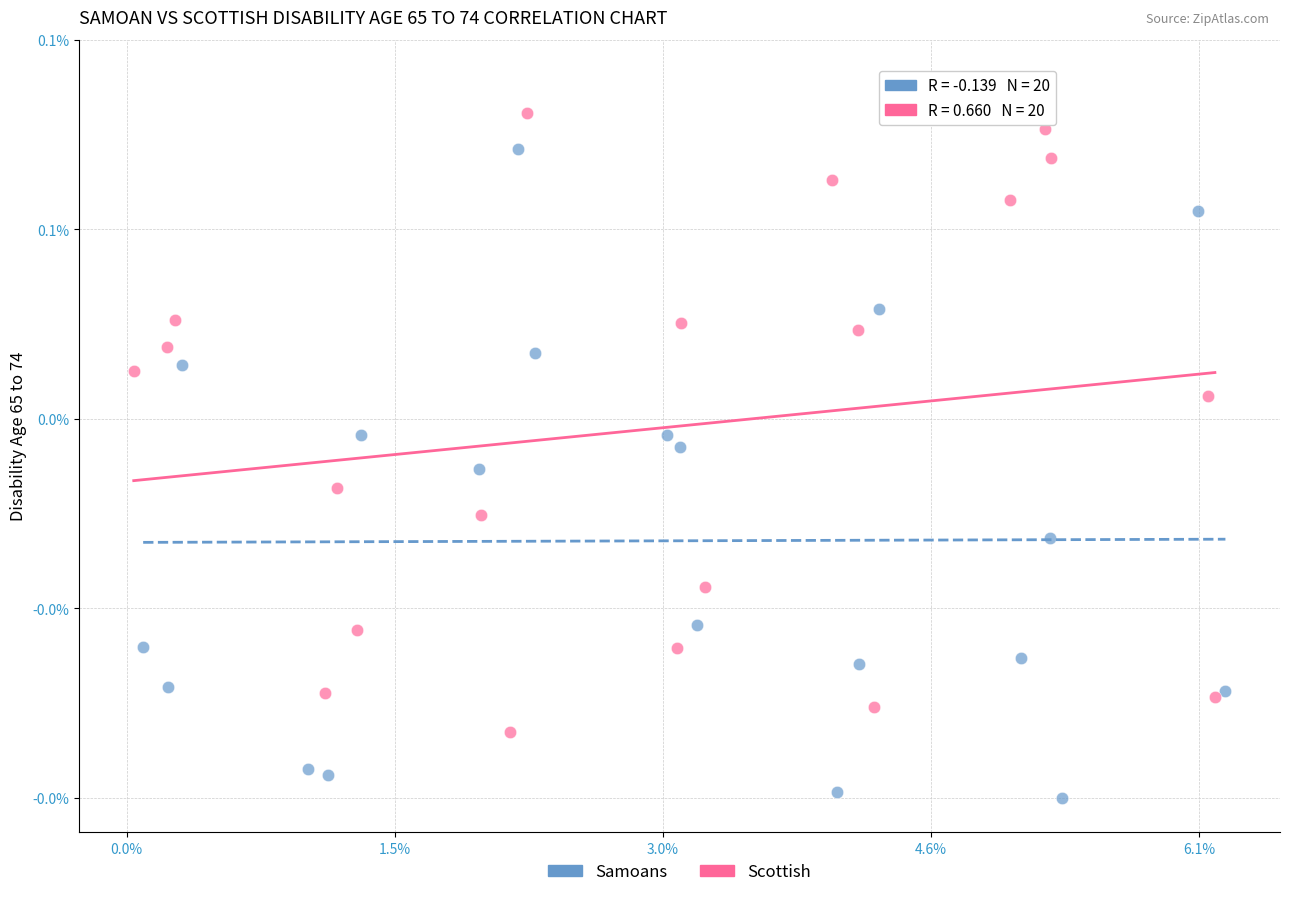

What are all the series names shown in the legend?

Samoans, Scottish